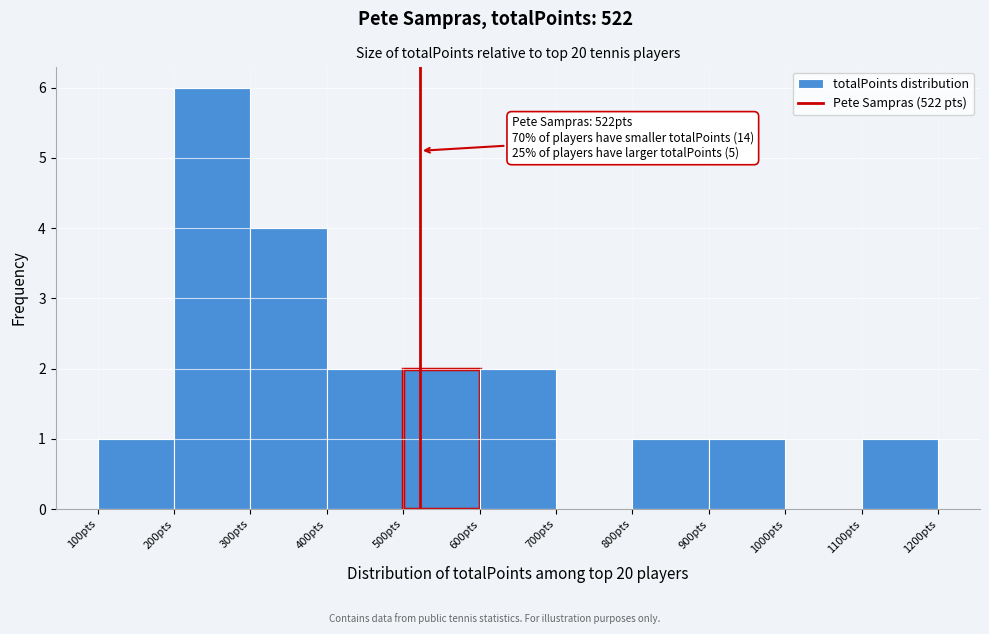

Which range on the x-axis has the tallest bar?

200 to 300